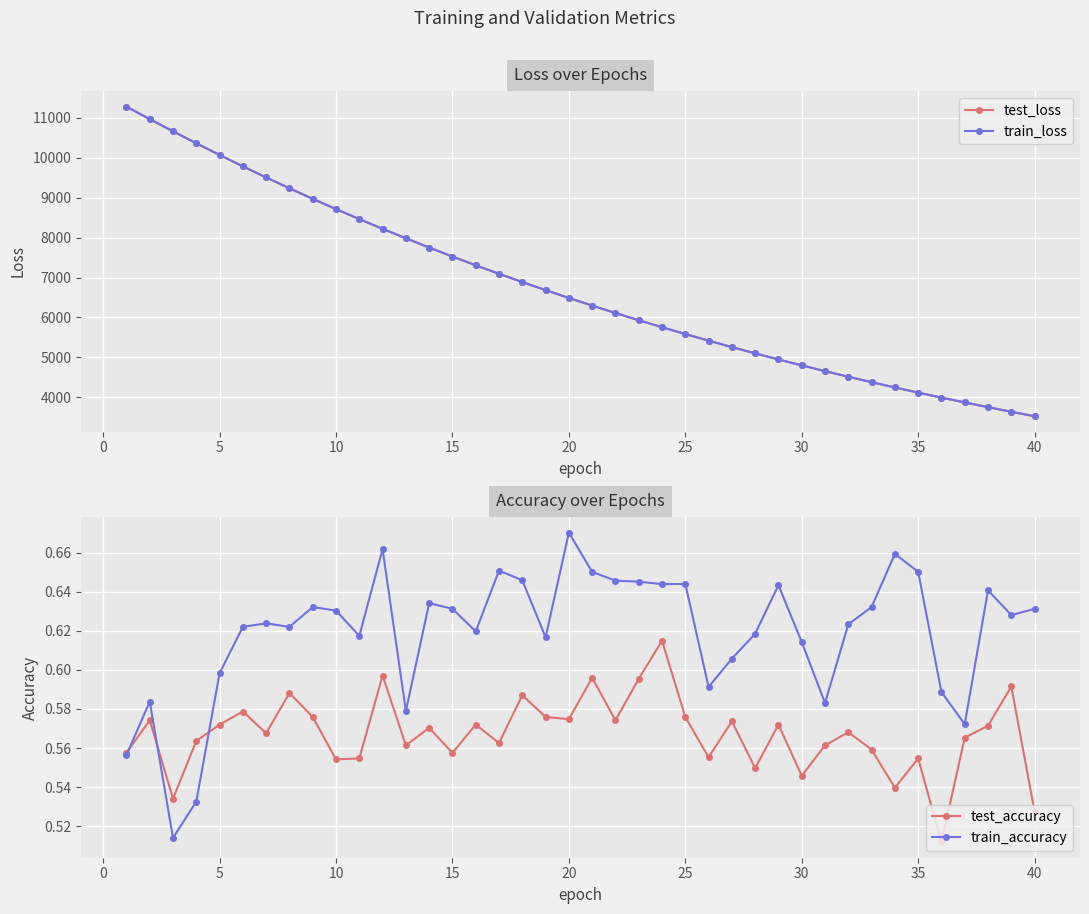

What is the highest value of the test_loss series?

11276.3